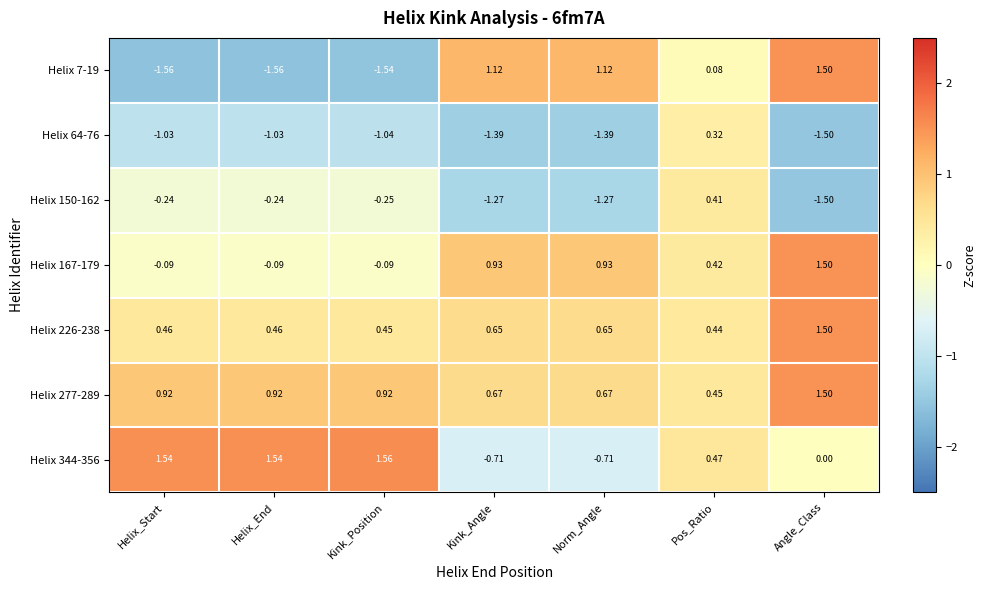

Is the value of Helix 167-179 at Pos_Ratio greater than the value of Helix 64-76 at Angle_Class?

Yes